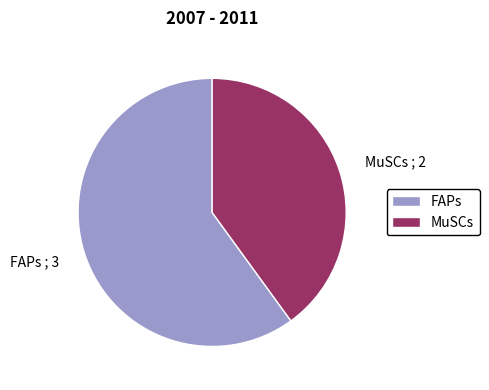

Which slice is the largest?

FAPs